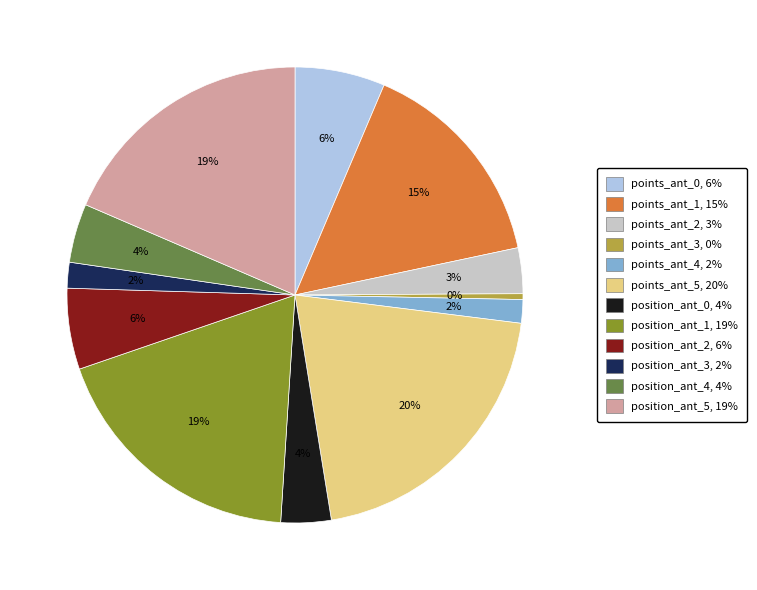

The points_ant_5 slice represents 20% of the pie. True or false?

True